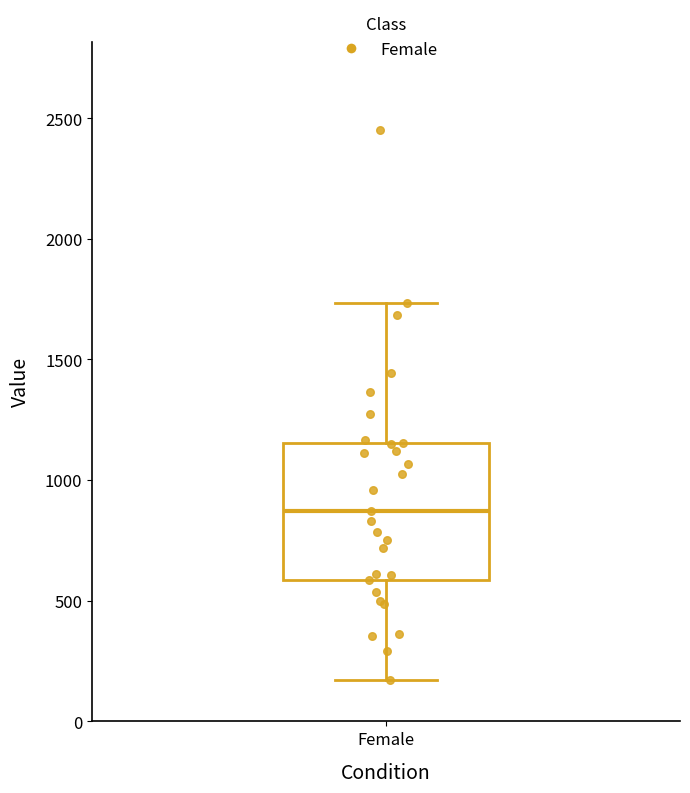

Transcribe this box plot: give where the median line is, the range the box spans, and where the two whiskers end, as read against the y-axis. The values are not printed on the chart, so give them approximately, as read against the axis.

median 850, box 600 to 1150, whiskers 150 to 1750